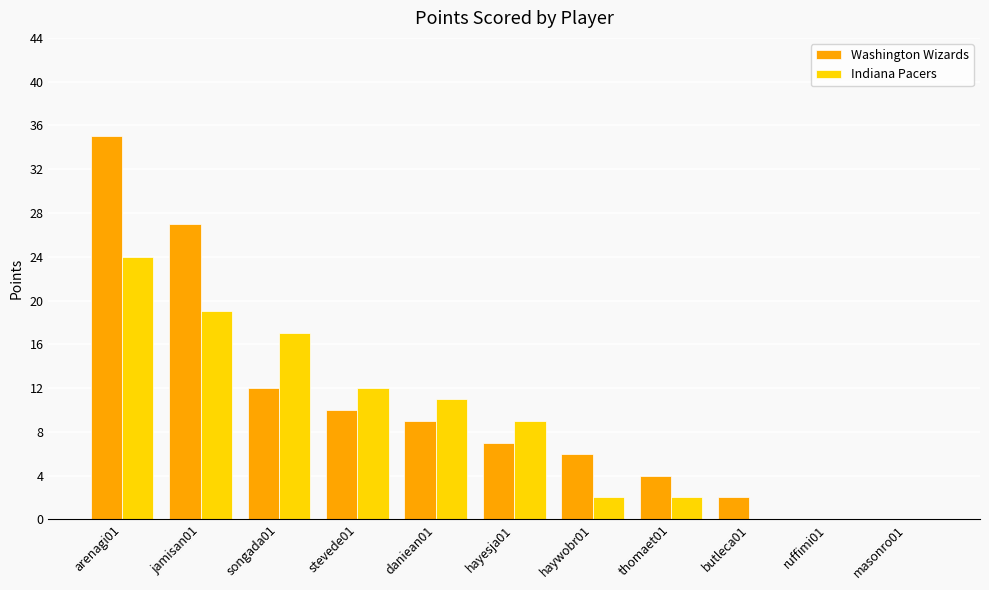

At which category does the chart reach its peak across all series?

arenagi01